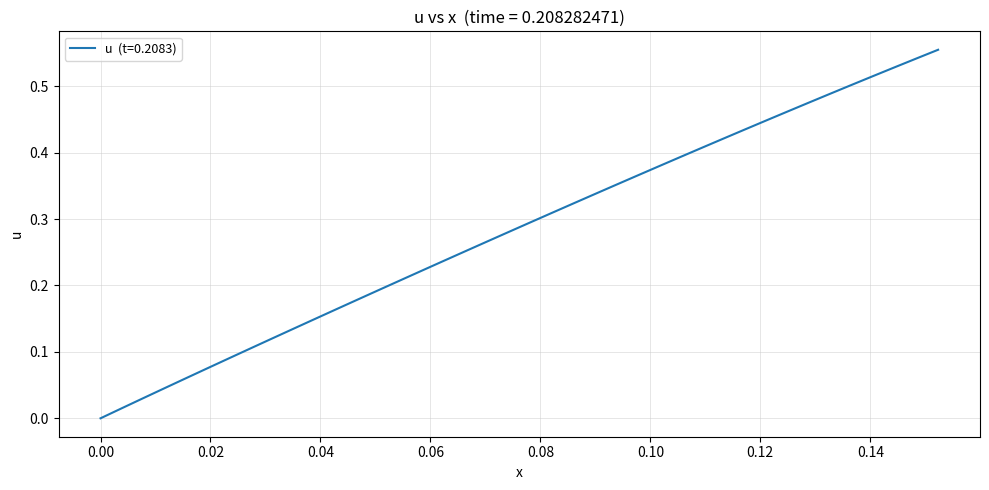

Reading left to right, what are all the values shown in this chart?

0.0	0.0	0.0	0.0	0.1	0.1	0.1	0.1	0.1	0.1	0.1	0.2	0.2	0.2	0.2	0.2	0.2	0.3	0.3	0.3	0.3	0.3	0.3	0.3	0.4	0.4	0.4	0.4	0.4	0.4	0.4	0.4	0.5	0.5	0.5	0.5	0.5	0.5	0.5	0.6